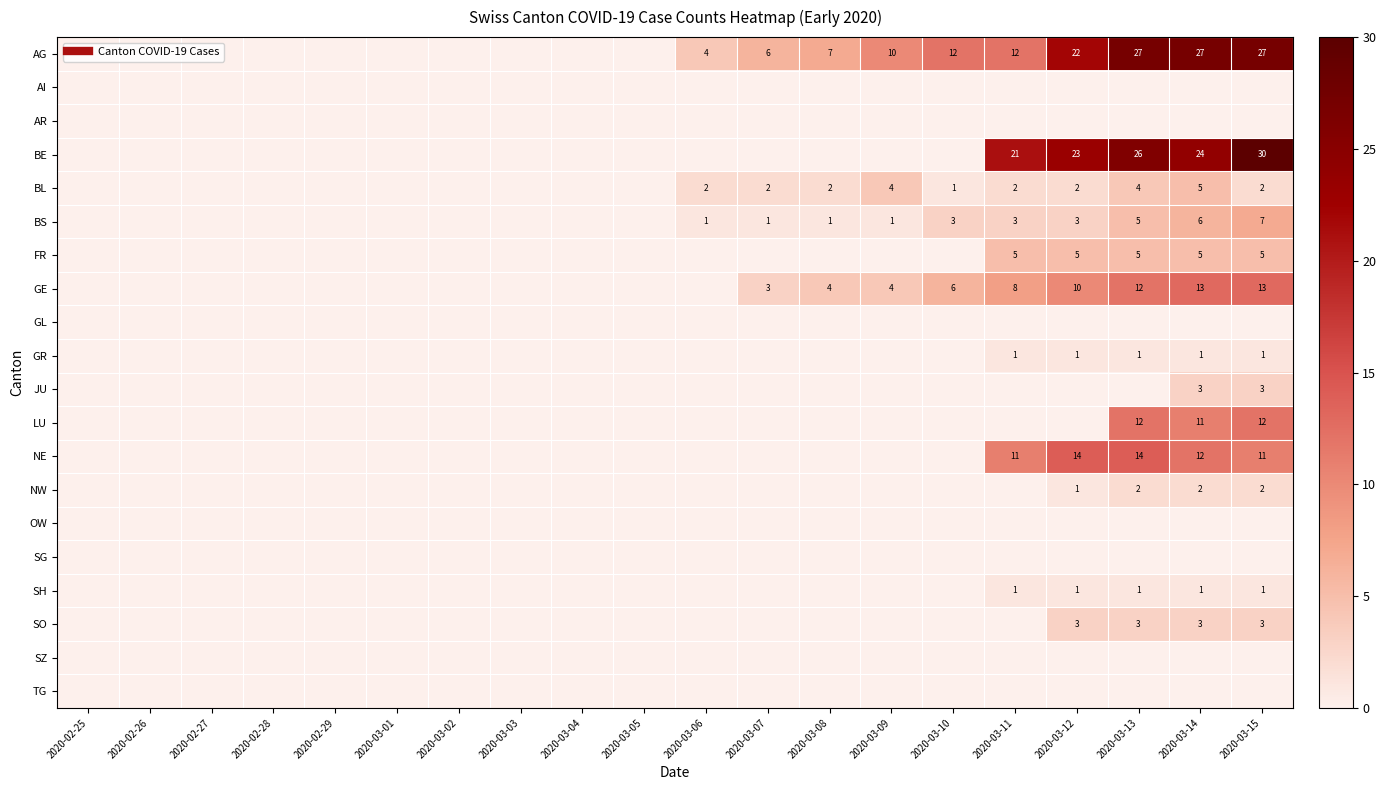

Between 2020-03-14 and 2020-03-04, which is larger?

2020-03-14